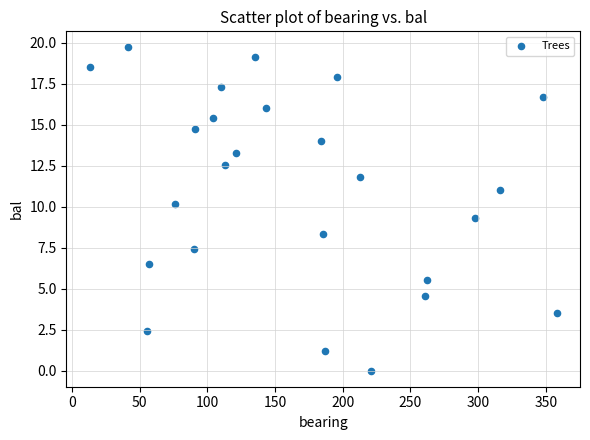

What is the range of X values (max minus min)?

345.0